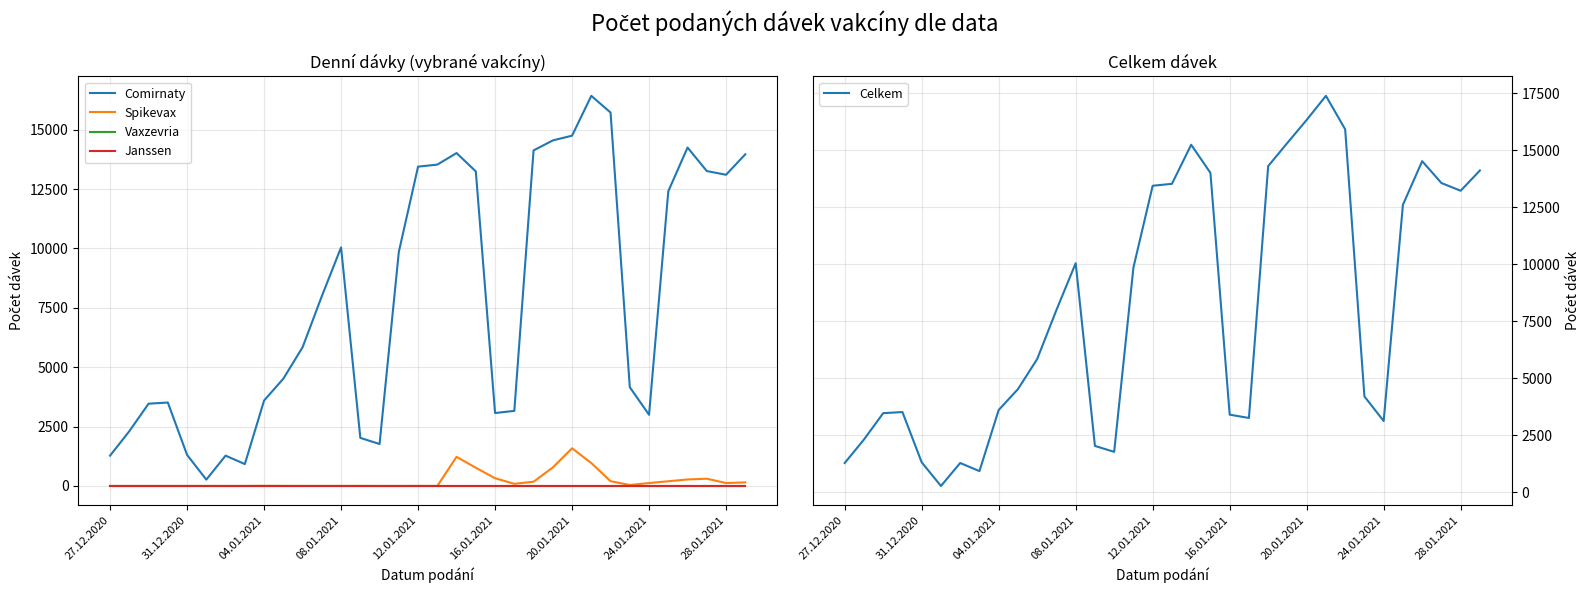

What is the highest value of the Celkem series?

17390